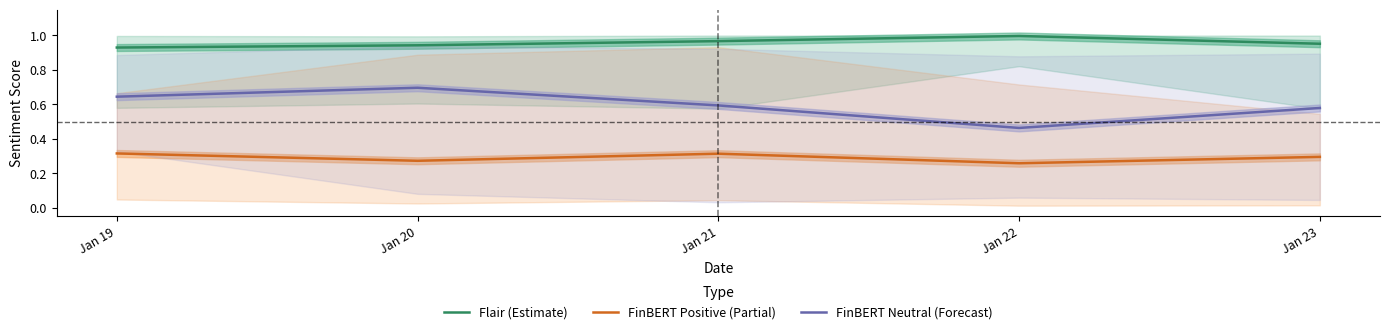

List the series in order of their overall mean, highest first.

Flair (Estimate), FinBERT Neutral (Forecast), FinBERT Positive (Partial)